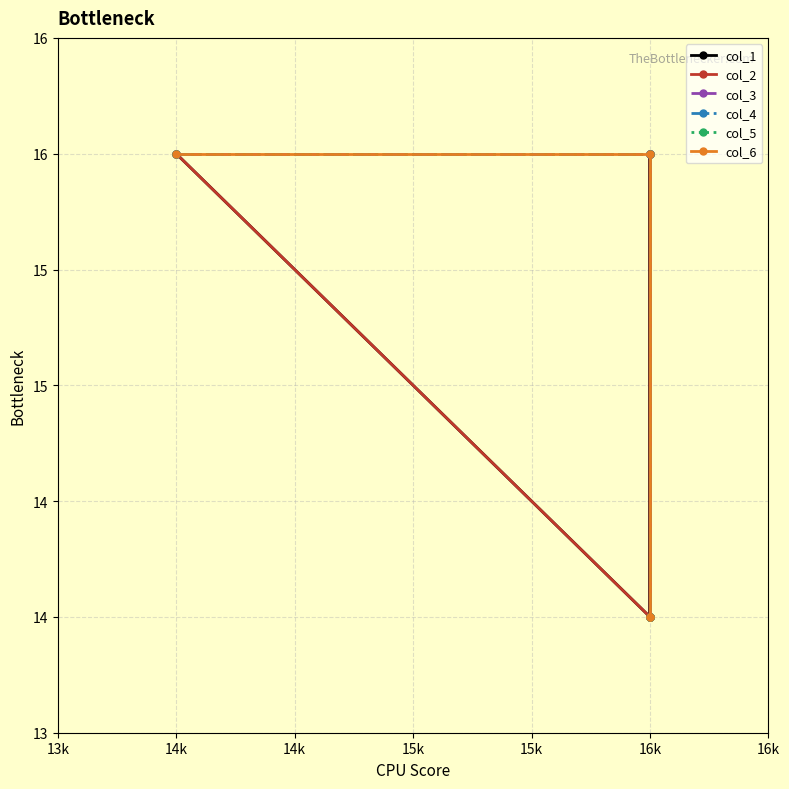

True or false: col_1 has a value of 14 at 16k.

True